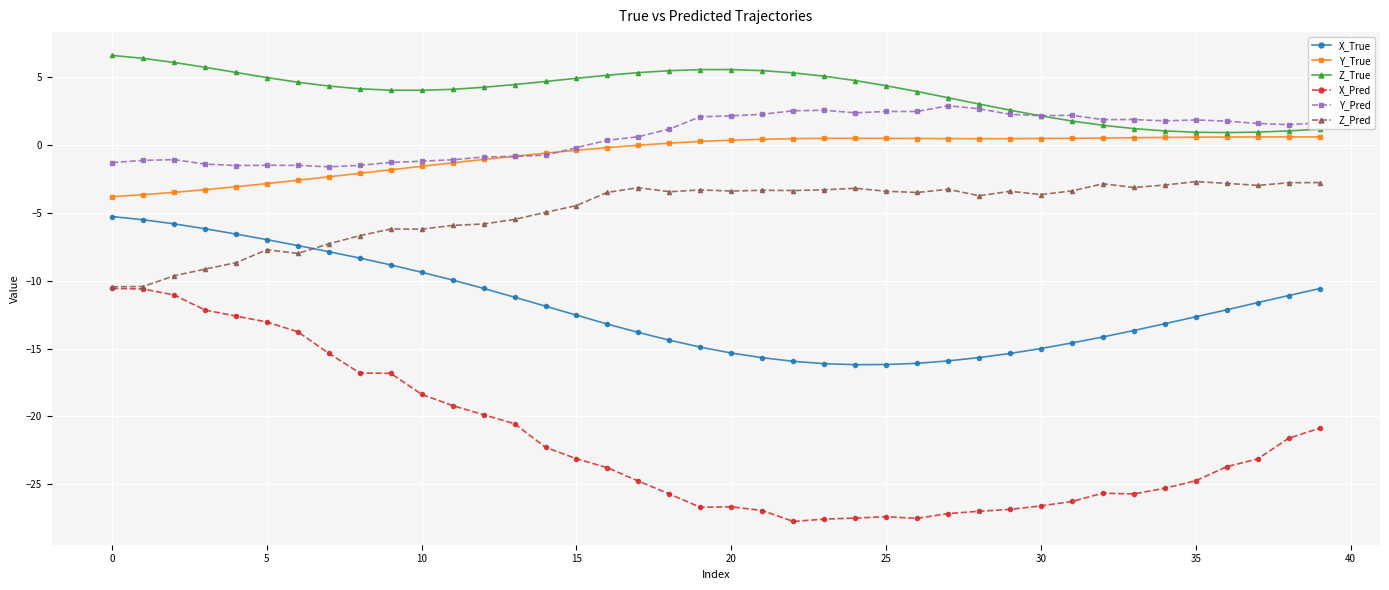

What is the value of the X_True point at the 26th from the left?

-16.2